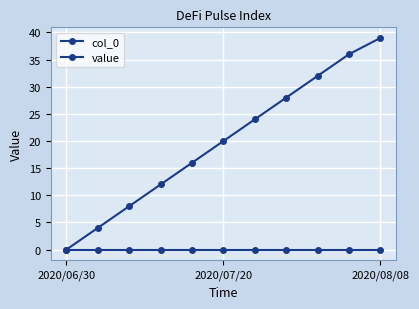

Does the chart have visible grid lines?

Yes